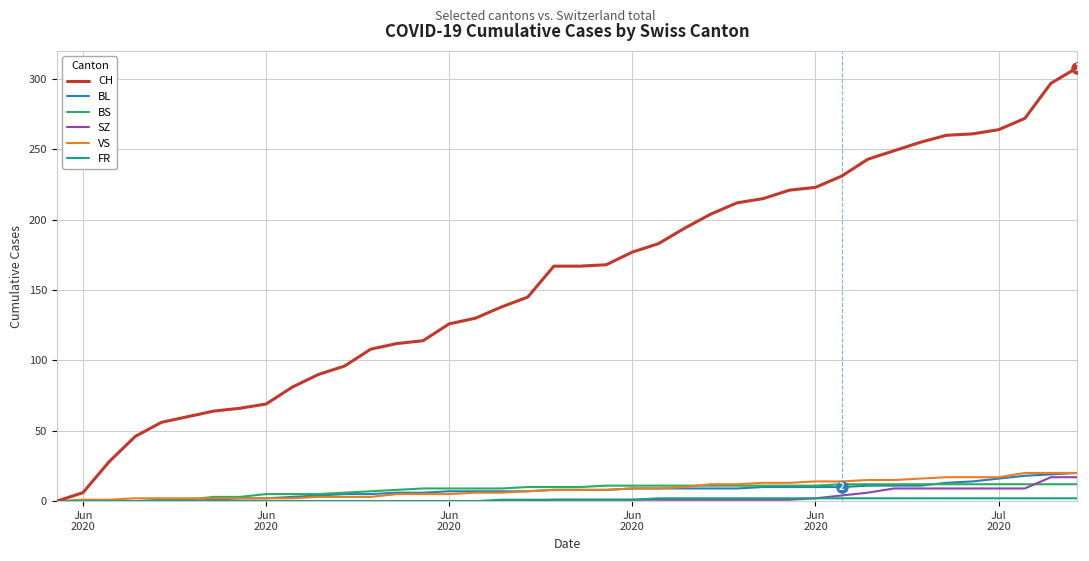

What is the highest value of the BL series?

20